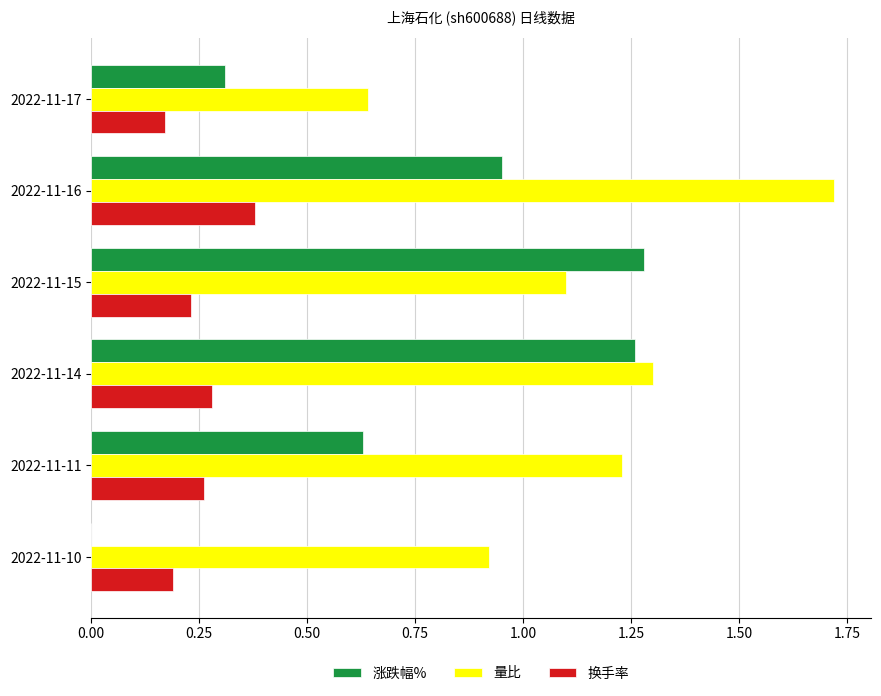

Count the number of data series in this chart.

3